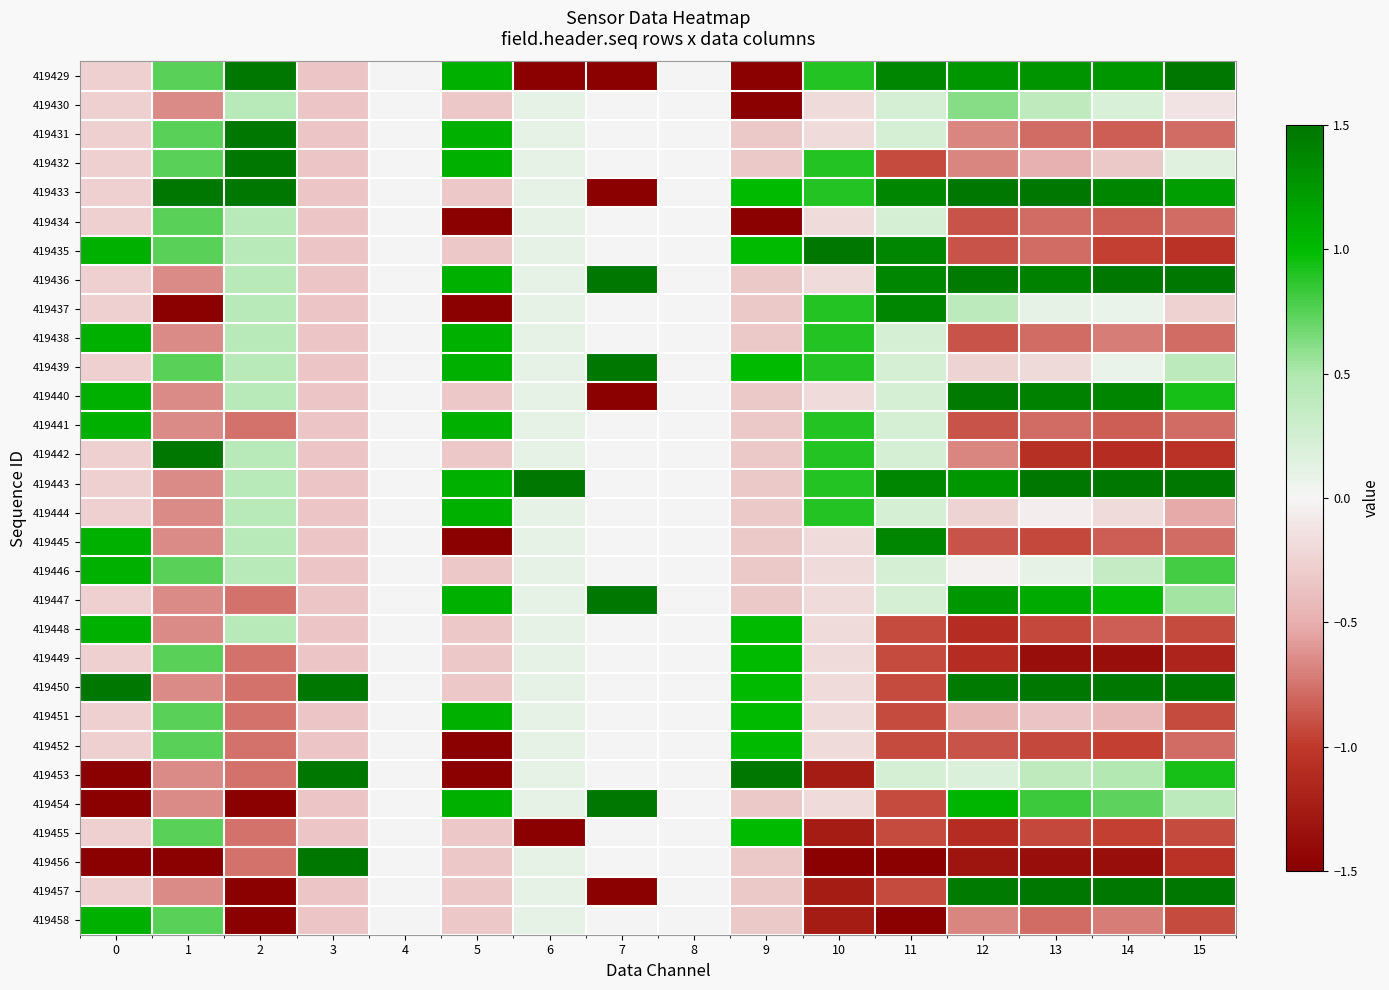

Reading left to right, extract all data points from this chart.

419429: 0=-0.3	1=0.7	2=1.6	3=-0.3	4=0.0	5=1.1	6=-3.1	7=-1.9	8=0.0	9=-2.9	10=0.9	11=1.4	12=1.3	13=1.3	14=1.3	15=1.6
419430: 0=-0.3	1=-0.6	2=0.4	3=-0.3	4=0.0	5=-0.3	6=0.1	7=0.0	8=0.0	9=-1.6	10=-0.2	11=0.2	12=0.6	13=0.4	14=0.2	15=-0.1
419431: 0=-0.3	1=0.7	2=1.6	3=-0.3	4=0.0	5=1.1	6=0.1	7=0.0	8=0.0	9=-0.3	10=-0.2	11=0.2	12=-0.7	13=-0.8	14=-0.8	15=-0.8
419432: 0=-0.3	1=0.7	2=1.6	3=-0.3	4=0.0	5=1.1	6=0.1	7=0.0	8=0.0	9=-0.3	10=0.9	11=-0.9	12=-0.7	13=-0.5	14=-0.3	15=0.1
419433: 0=-0.3	1=2.1	2=1.6	3=-0.3	4=0.0	5=-0.3	6=0.1	7=-1.9	8=0.0	9=1.0	10=0.9	11=1.4	12=1.7	13=1.6	14=1.4	15=1.2
419434: 0=-0.3	1=0.7	2=0.4	3=-0.3	4=0.0	5=-1.7	6=0.1	7=0.0	8=0.0	9=-1.6	10=-0.2	11=0.2	12=-0.9	13=-0.8	14=-0.8	15=-0.8
419435: 0=1.1	1=0.7	2=0.4	3=-0.3	4=0.0	5=-0.3	6=0.1	7=0.0	8=0.0	9=1.0	10=2.0	11=1.4	12=-0.9	13=-0.8	14=-1.0	15=-1.0
419436: 0=-0.3	1=-0.6	2=0.4	3=-0.3	4=0.0	5=1.1	6=0.1	7=1.9	8=0.0	9=-0.3	10=-0.2	11=1.4	12=1.5	13=1.4	14=1.7	15=1.7
419437: 0=-0.3	1=-2.0	2=0.4	3=-0.3	4=0.0	5=-1.7	6=0.1	7=0.0	8=0.0	9=-0.3	10=0.9	11=1.4	12=0.4	13=0.1	14=0.1	15=-0.3
419438: 0=1.1	1=-0.6	2=0.4	3=-0.3	4=0.0	5=1.1	6=0.1	7=0.0	8=0.0	9=-0.3	10=0.9	11=0.2	12=-0.9	13=-0.8	14=-0.7	15=-0.8
419439: 0=-0.3	1=0.7	2=0.4	3=-0.3	4=0.0	5=1.1	6=0.1	7=1.9	8=0.0	9=1.0	10=0.9	11=0.2	12=-0.2	13=-0.2	14=0.1	15=0.4
419440: 0=1.1	1=-0.6	2=0.4	3=-0.3	4=0.0	5=-0.3	6=0.1	7=-1.9	8=0.0	9=-0.3	10=-0.2	11=0.2	12=1.5	13=1.4	14=1.4	15=0.9
419441: 0=1.1	1=-0.6	2=-0.8	3=-0.3	4=0.0	5=1.1	6=0.1	7=0.0	8=0.0	9=-0.3	10=0.9	11=0.2	12=-0.9	13=-0.8	14=-0.8	15=-0.8
419442: 0=-0.3	1=2.1	2=0.4	3=-0.3	4=0.0	5=-0.3	6=0.1	7=0.0	8=0.0	9=-0.3	10=0.9	11=0.2	12=-0.7	13=-1.1	14=-1.1	15=-1.0
419443: 0=-0.3	1=-0.6	2=0.4	3=-0.3	4=0.0	5=1.1	6=3.3	7=0.0	8=0.0	9=-0.3	10=0.9	11=1.4	12=1.3	13=1.6	14=1.5	15=1.7
419444: 0=-0.3	1=-0.6	2=0.4	3=-0.3	4=0.0	5=1.1	6=0.1	7=0.0	8=0.0	9=-0.3	10=0.9	11=0.2	12=-0.2	13=-0.0	14=-0.2	15=-0.5
419445: 0=1.1	1=-0.6	2=0.4	3=-0.3	4=0.0	5=-1.7	6=0.1	7=0.0	8=0.0	9=-0.3	10=-0.2	11=1.4	12=-0.9	13=-0.9	14=-0.8	15=-0.8
419446: 0=1.1	1=0.7	2=0.4	3=-0.3	4=0.0	5=-0.3	6=0.1	7=0.0	8=0.0	9=-0.3	10=-0.2	11=0.2	12=-0.0	13=0.1	14=0.3	15=0.8
419447: 0=-0.3	1=-0.6	2=-0.8	3=-0.3	4=0.0	5=1.1	6=0.1	7=1.9	8=0.0	9=-0.3	10=-0.2	11=0.2	12=1.3	13=1.1	14=1.0	15=0.5
419448: 0=1.1	1=-0.6	2=0.4	3=-0.3	4=0.0	5=-0.3	6=0.1	7=0.0	8=0.0	9=1.0	10=-0.2	11=-0.9	12=-1.1	13=-0.9	14=-0.8	15=-0.9
419449: 0=-0.3	1=0.7	2=-0.8	3=-0.3	4=0.0	5=-0.3	6=0.1	7=0.0	8=0.0	9=1.0	10=-0.2	11=-0.9	12=-1.1	13=-1.4	14=-1.4	15=-1.2
419450: 0=2.4	1=-0.6	2=-0.8	3=3.0	4=0.0	5=-0.3	6=0.1	7=0.0	8=0.0	9=1.0	10=-0.2	11=-0.9	12=1.5	13=1.6	14=1.7	15=1.6
419451: 0=-0.3	1=0.7	2=-0.8	3=-0.3	4=0.0	5=1.1	6=0.1	7=0.0	8=0.0	9=1.0	10=-0.2	11=-0.9	12=-0.5	13=-0.3	14=-0.4	15=-0.9
419452: 0=-0.3	1=0.7	2=-0.8	3=-0.3	4=0.0	5=-1.7	6=0.1	7=0.0	8=0.0	9=1.0	10=-0.2	11=-0.9	12=-0.9	13=-0.9	14=-1.0	15=-0.8
419453: 0=-1.6	1=-0.6	2=-0.8	3=3.0	4=0.0	5=-1.7	6=0.1	7=0.0	8=0.0	9=2.3	10=-1.2	11=0.2	12=0.2	13=0.4	14=0.5	15=0.9
419454: 0=-1.6	1=-0.6	2=-2.0	3=-0.3	4=0.0	5=1.1	6=0.1	7=1.9	8=0.0	9=-0.3	10=-0.2	11=-0.9	12=1.0	13=0.8	14=0.7	15=0.4
419455: 0=-0.3	1=0.7	2=-0.8	3=-0.3	4=0.0	5=-0.3	6=-3.1	7=0.0	8=0.0	9=1.0	10=-1.2	11=-0.9	12=-1.1	13=-0.9	14=-1.0	15=-0.9
419456: 0=-2.9	1=-2.0	2=-0.8	3=3.0	4=0.0	5=-0.3	6=0.1	7=0.0	8=0.0	9=-0.3	10=-3.4	11=-2.1	12=-1.3	13=-1.4	14=-1.4	15=-1.0
419457: 0=-0.3	1=-0.6	2=-2.0	3=-0.3	4=0.0	5=-0.3	6=0.1	7=-1.9	8=0.0	9=-0.3	10=-1.2	11=-0.9	12=1.5	13=1.6	14=1.5	15=1.6
419458: 0=1.1	1=0.7	2=-2.0	3=-0.3	4=0.0	5=-0.3	6=0.1	7=0.0	8=0.0	9=-0.3	10=-1.2	11=-2.1	12=-0.7	13=-0.8	14=-0.7	15=-0.9